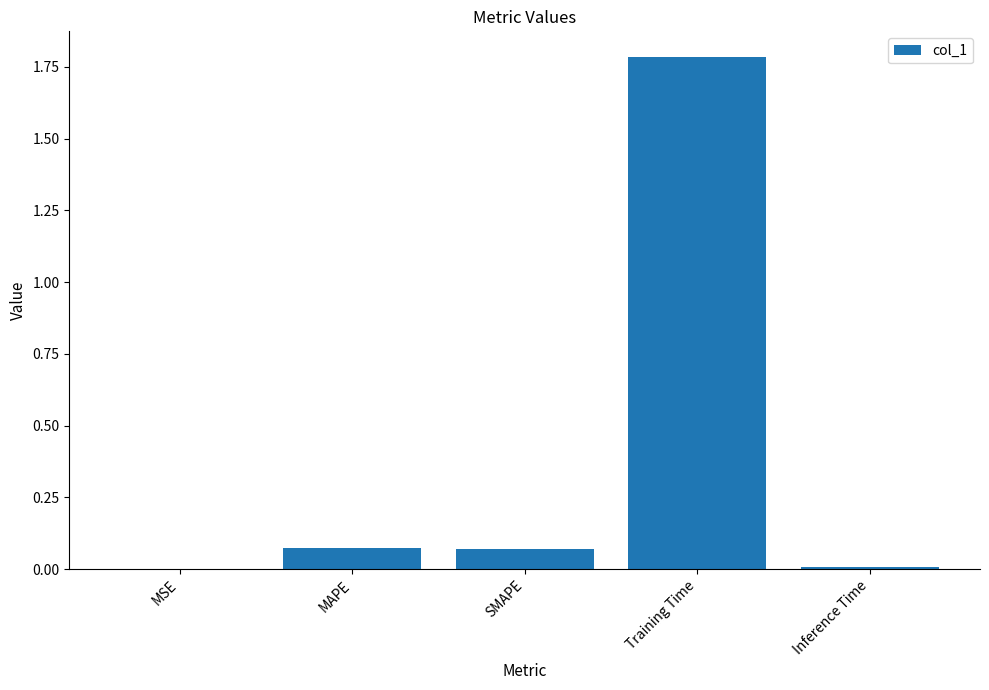

The chart shows a value of 0.0 at Inference Time. True or false?

True